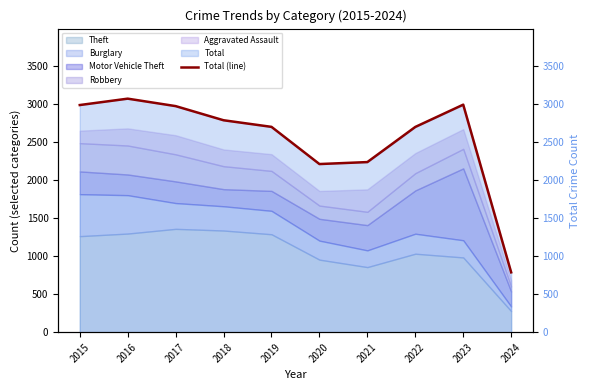

How many lines are shown in the chart?

1